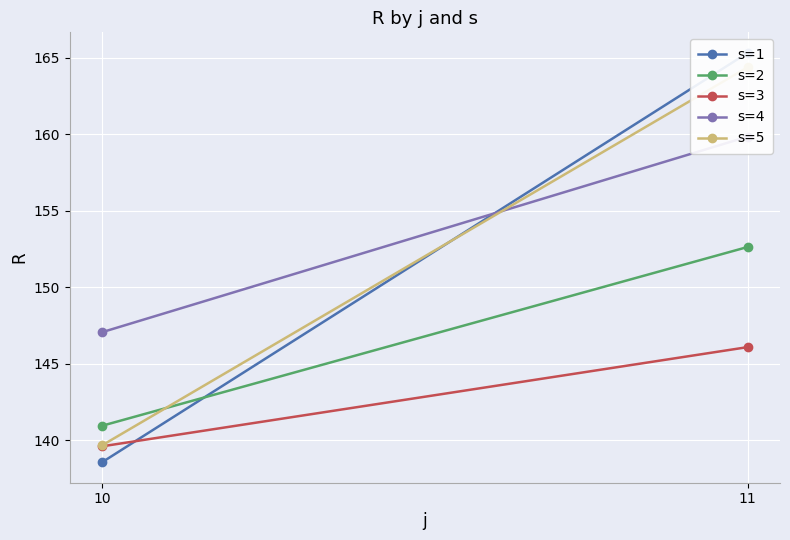

What is the difference between the s=2 values at 11 and 10?

11.7